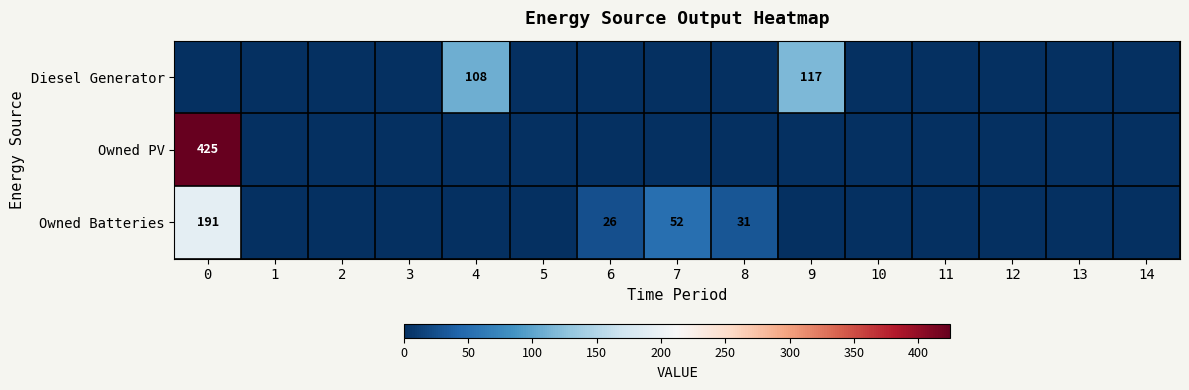

How many data points does each series have?

15